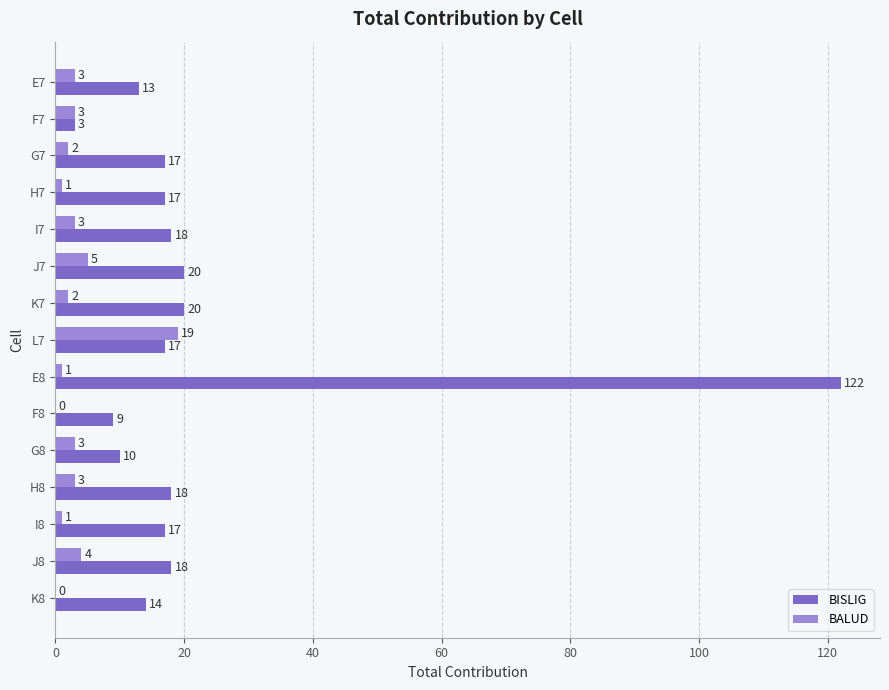

What is the highest value of the BALUD series?

19